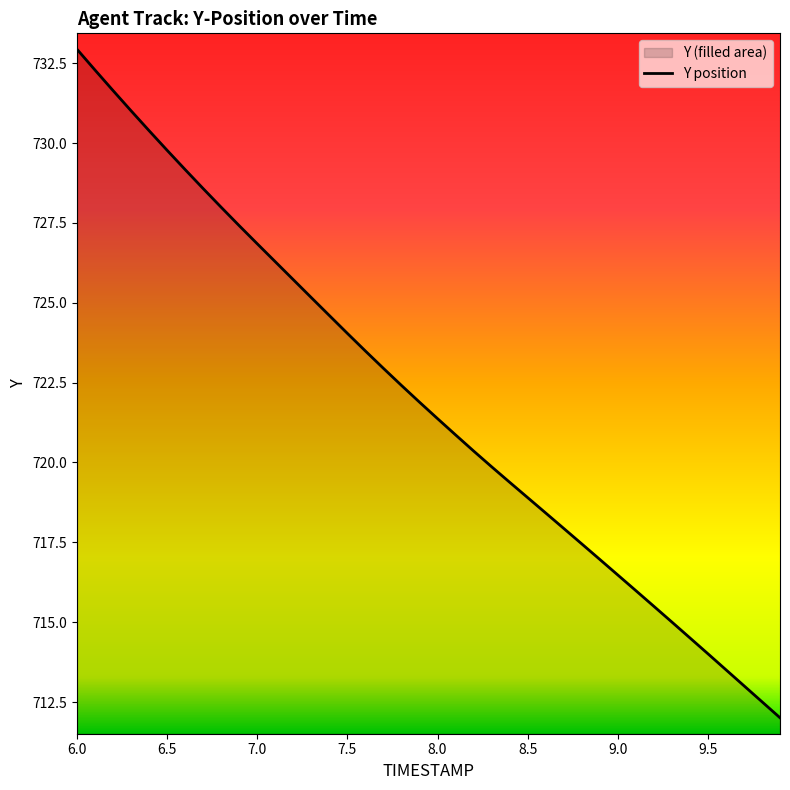

What position from the right is 7.8?

22